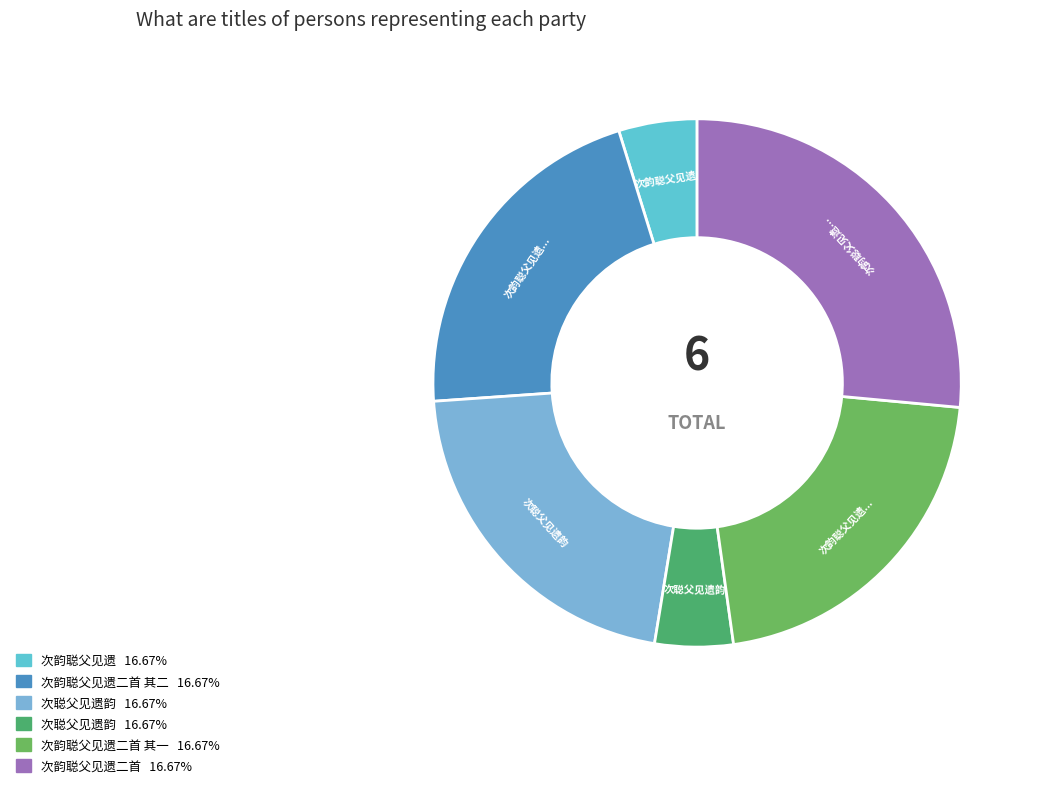

How many slices are in this pie chart?

6